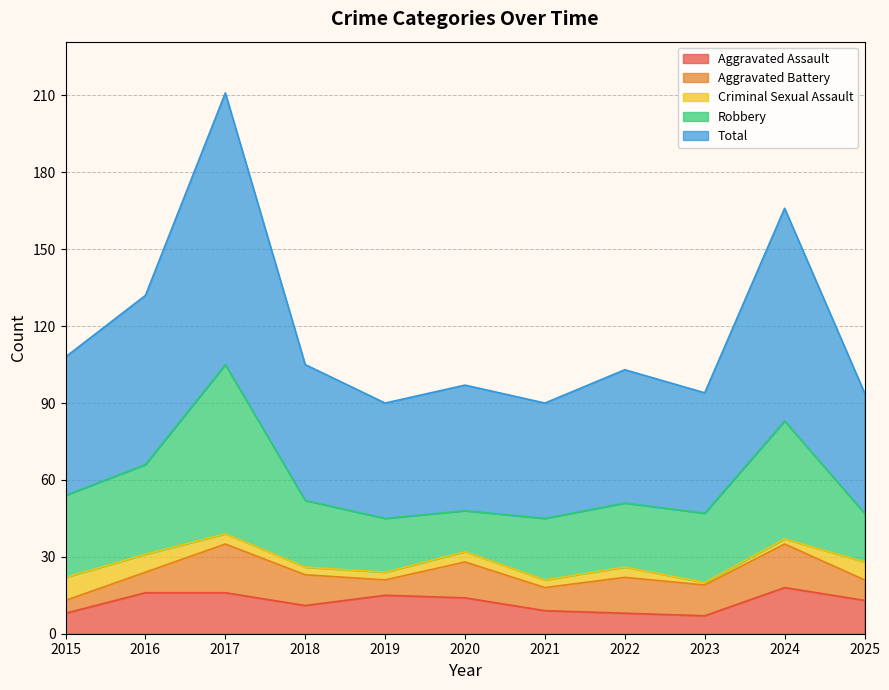

List the labels in order of Aggravated Assault value, smallest first.

2023, 2015, 2022, 2021, 2018, 2025, 2020, 2019, 2016, 2017, 2024